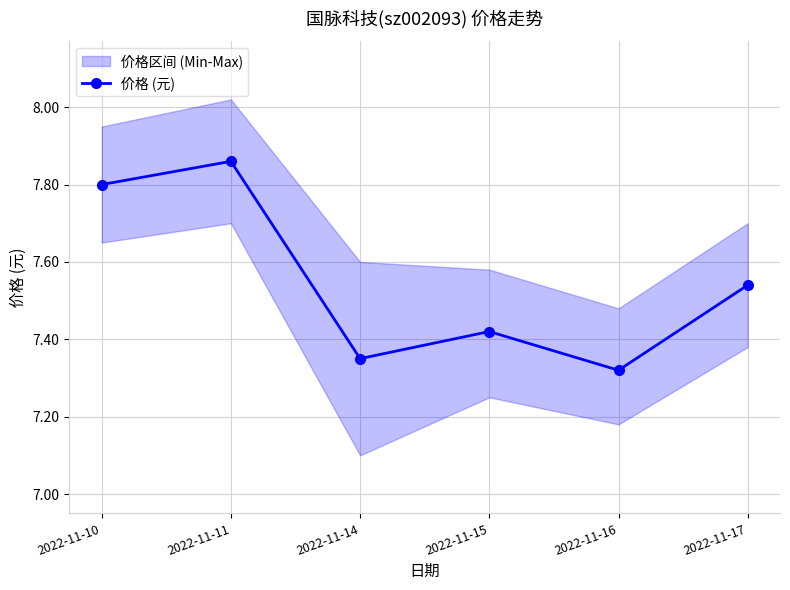

What is the average value?

7.5